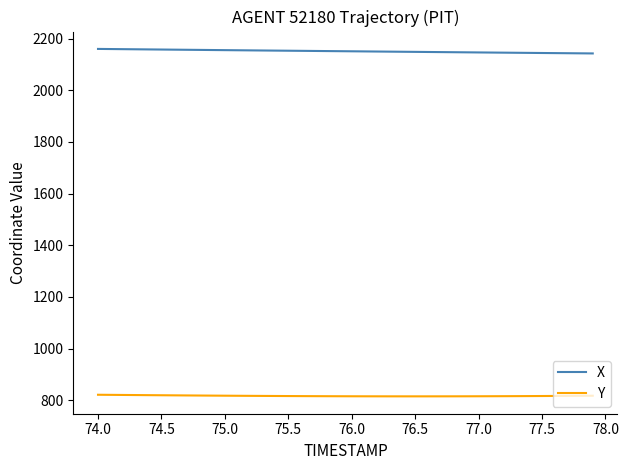

What is the minimum value for Y?

814.7